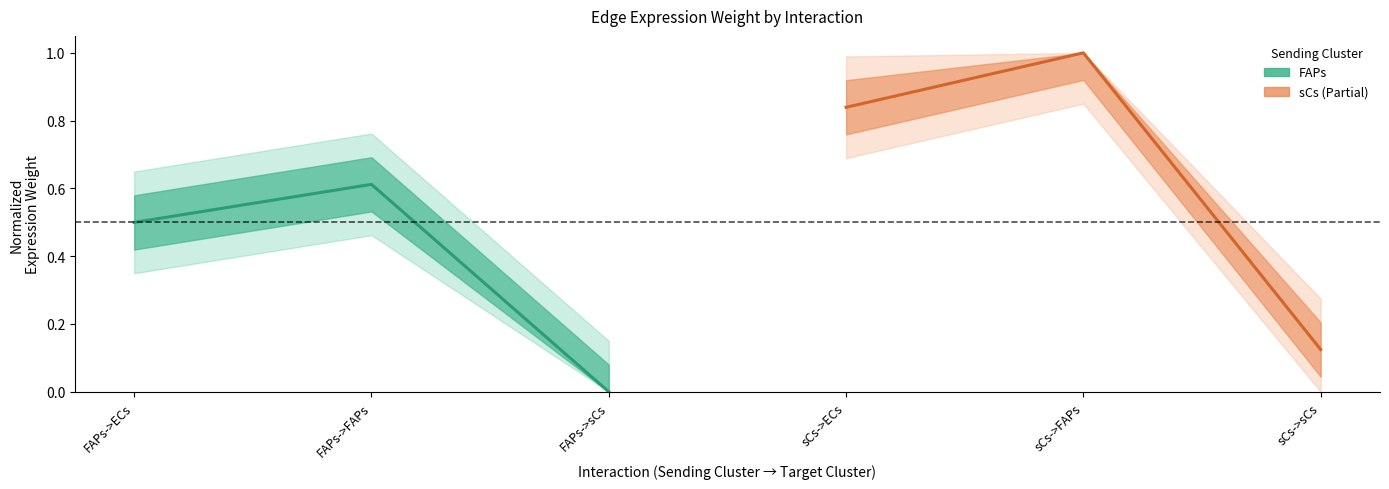

Rank the series at FAPs->sCs from lowest to highest value.

FAPs (Estimate), sCs (Partial)